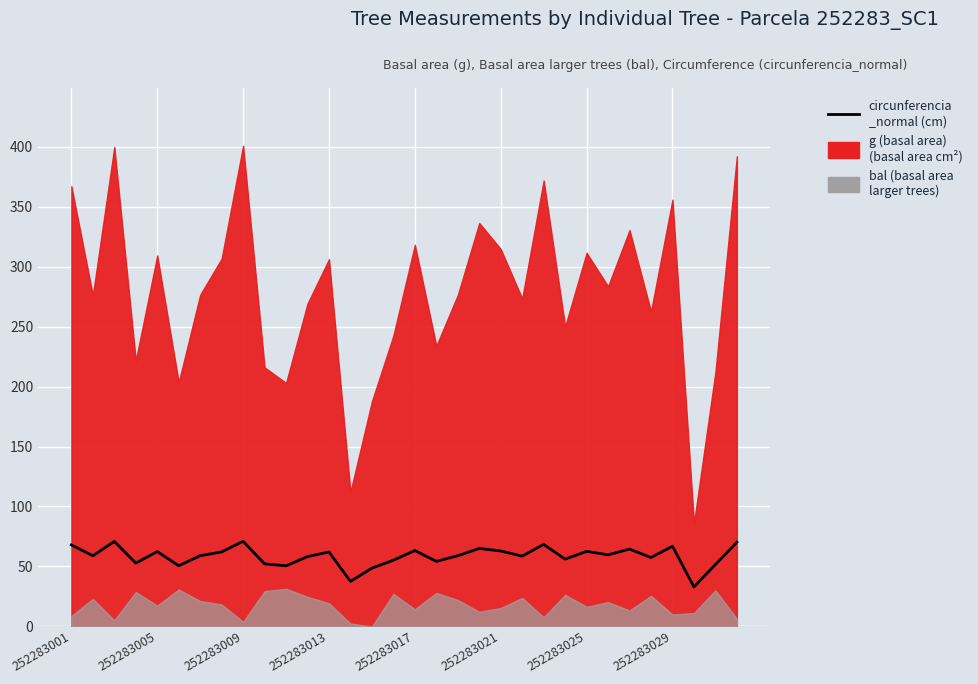

Approximately how many times larger is the value at 21 compared to 252283025?

1.0